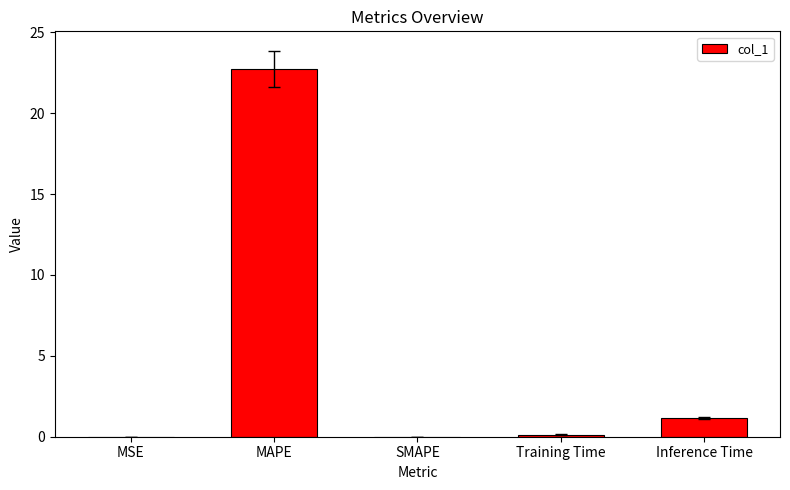

How many distinct data groups are displayed?

1